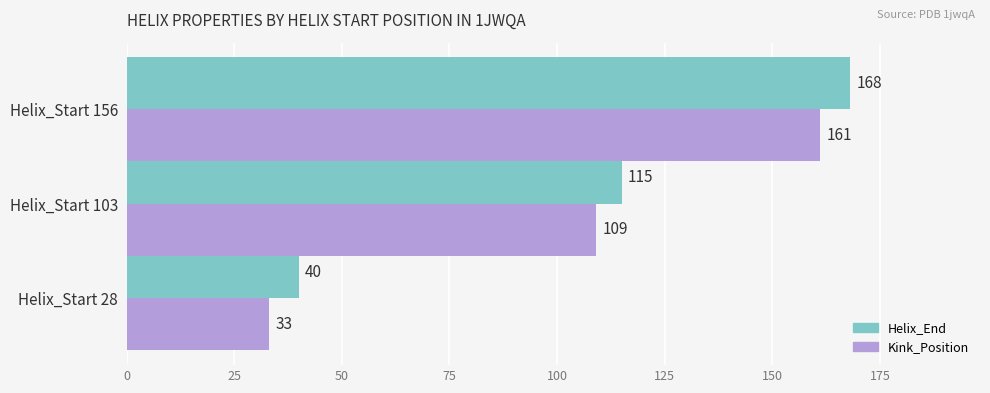

Count the Helix_End values in the range 40 to 168.

3